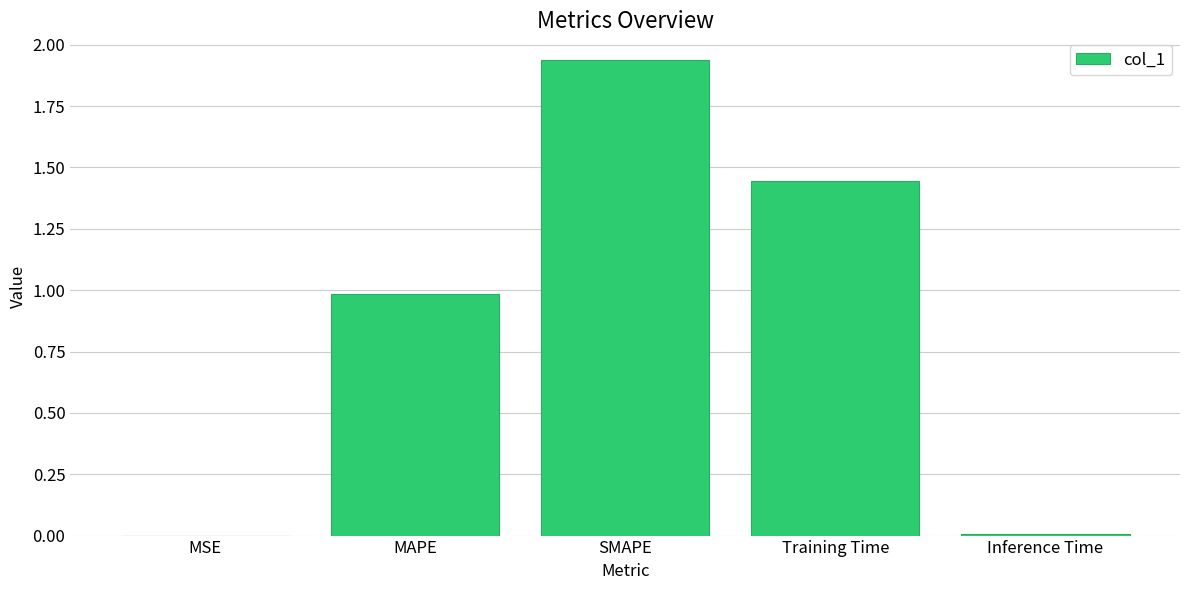

What is the sum of the values at Training Time and MAPE?

2.4